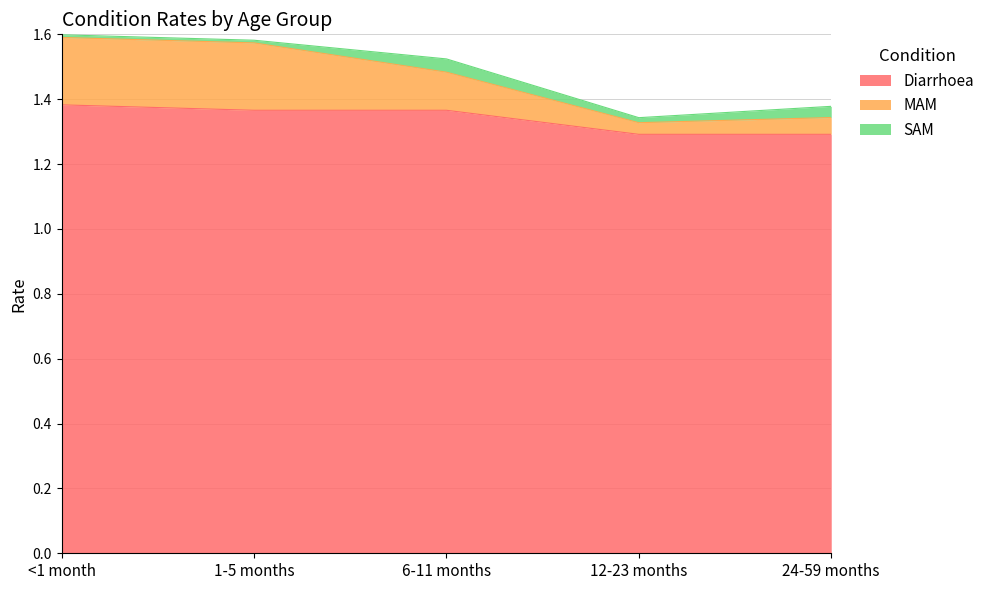

What is the minimum value for Diarrhoea?

1.3